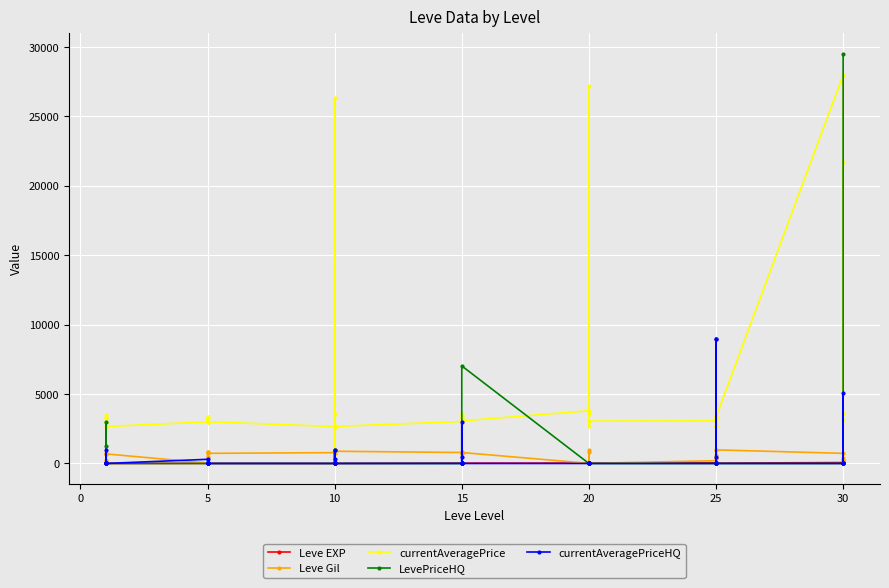

List the series in order of their peak value, lowest first.

Leve EXP, Leve Gil, currentAveragePriceHQ, currentAveragePrice, LevePriceHQ